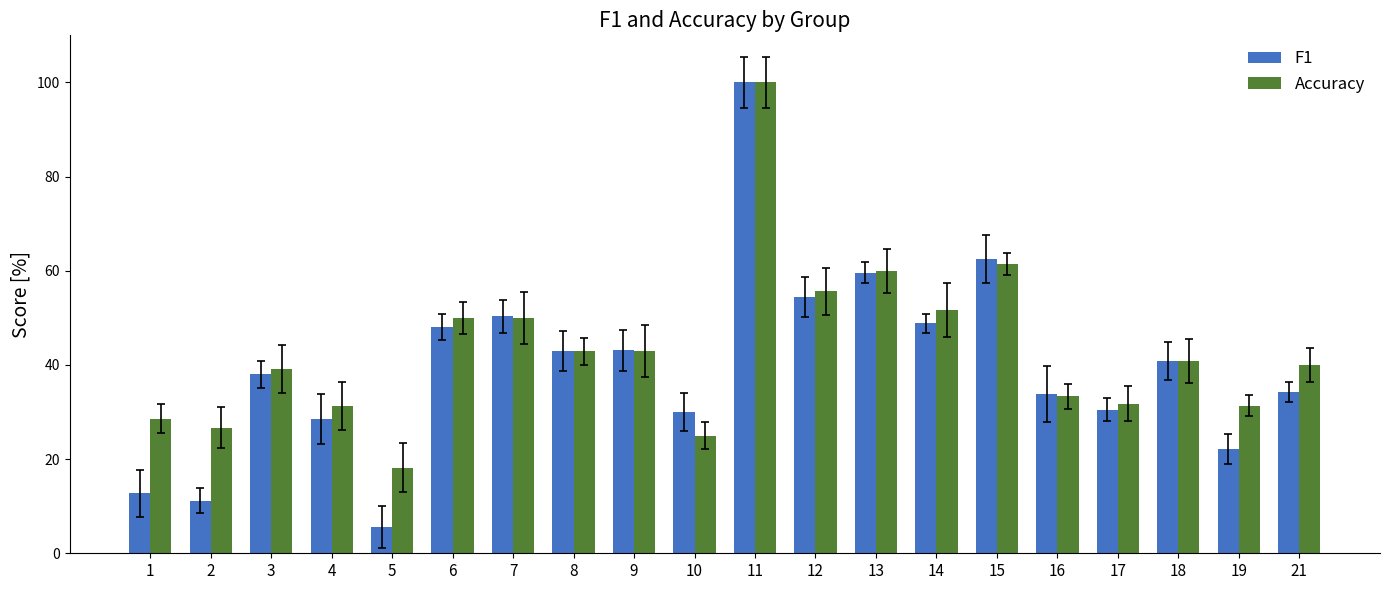

What is the approximate value of Accuracy at 1?

28.6